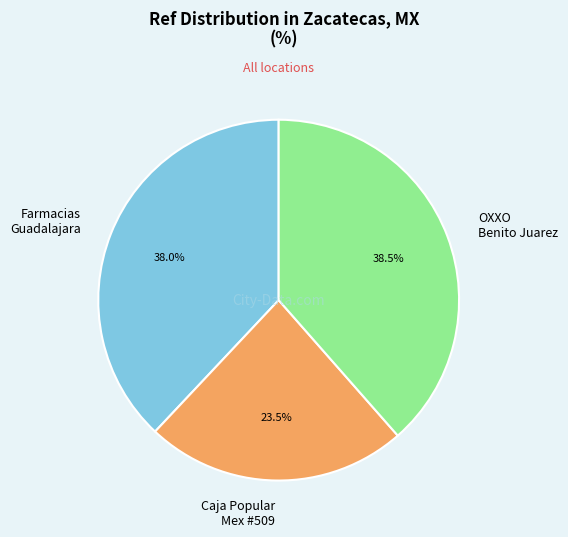

How many slices are in this pie chart?

3